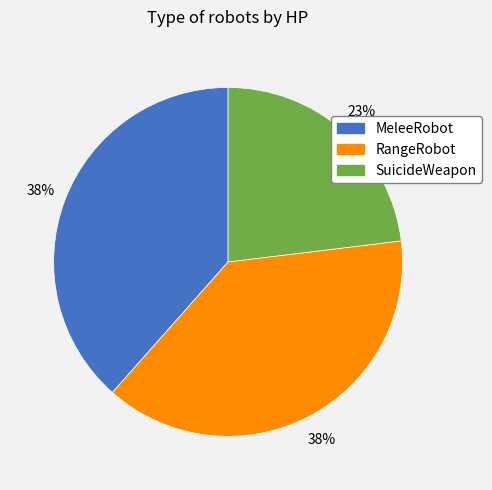

Which has a higher value, MeleeRobot or SuicideWeapon?

MeleeRobot